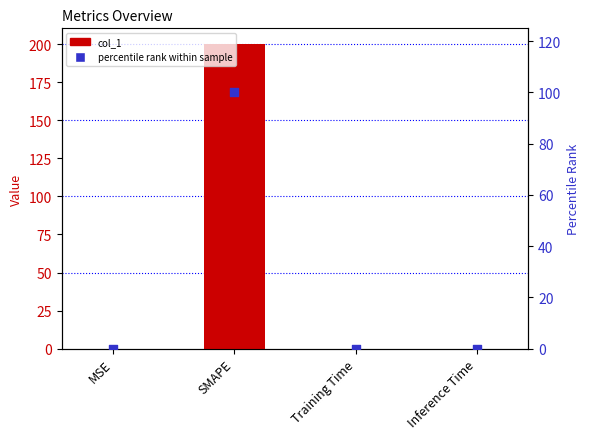

At how many categories does at least one series exceed 76?

1